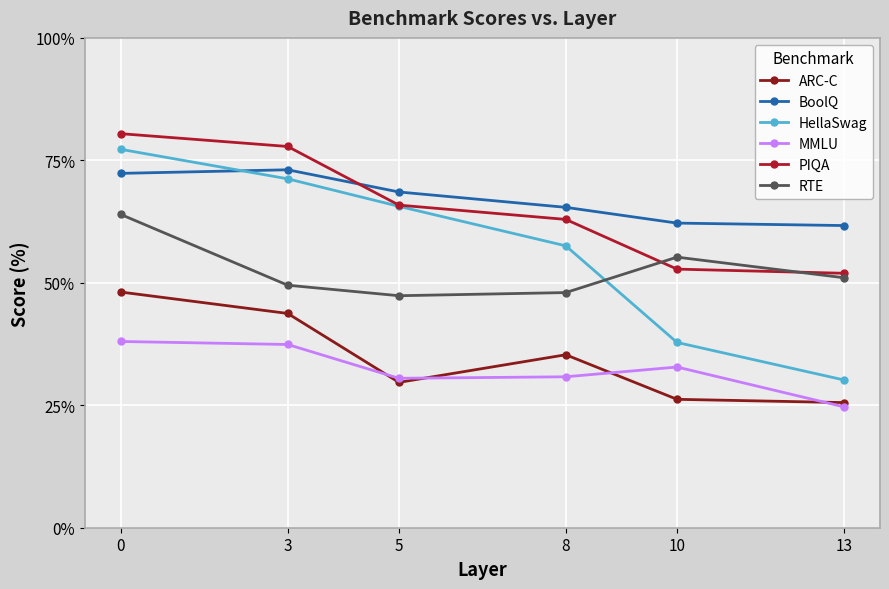

What is the spread (max minus min) of values at 10?

36.0